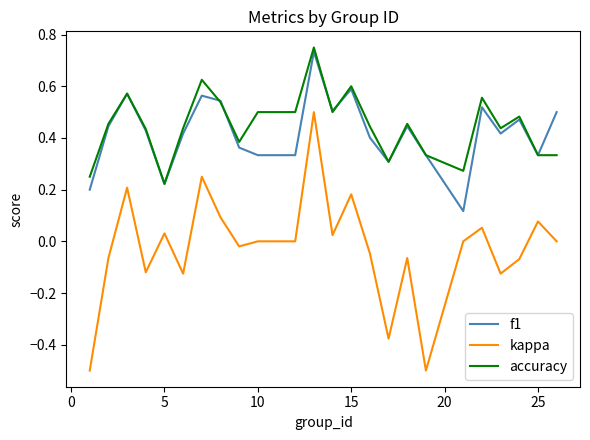

Which series has the largest range (max minus min)?

kappa